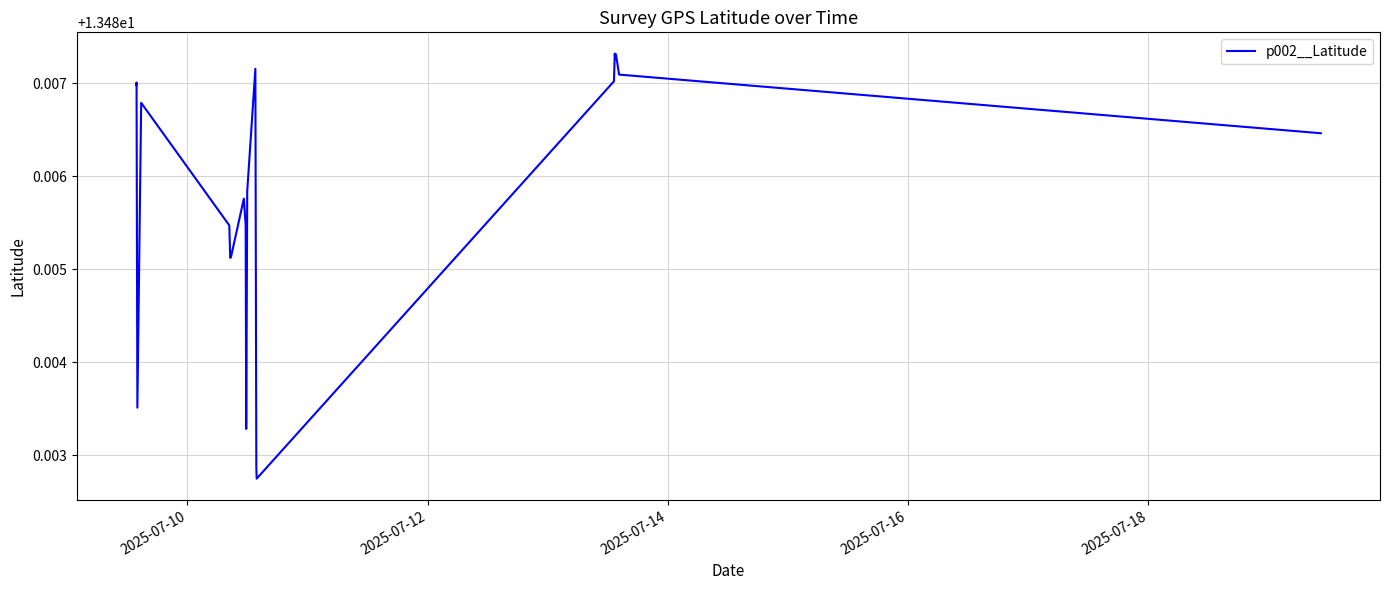

Reading right to left, list all the values displayed in this chart.

13.5	13.5	13.5	13.5	13.5	13.5	13.5	13.5	13.5	13.5	13.5	13.5	13.5	13.5	13.5	13.5	13.5	13.5	13.5	13.5